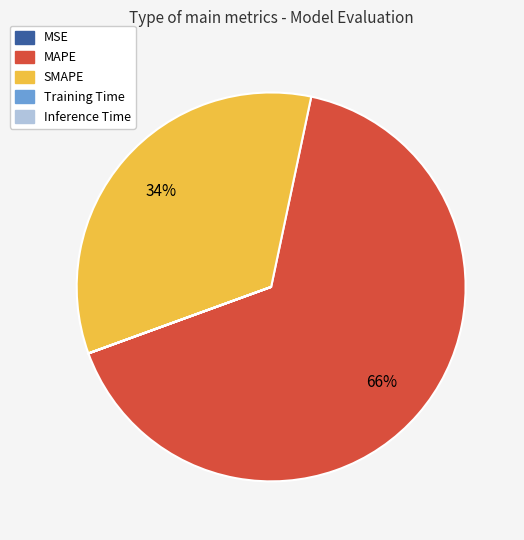

Is it true that SMAPE is 24% of the pie?

False